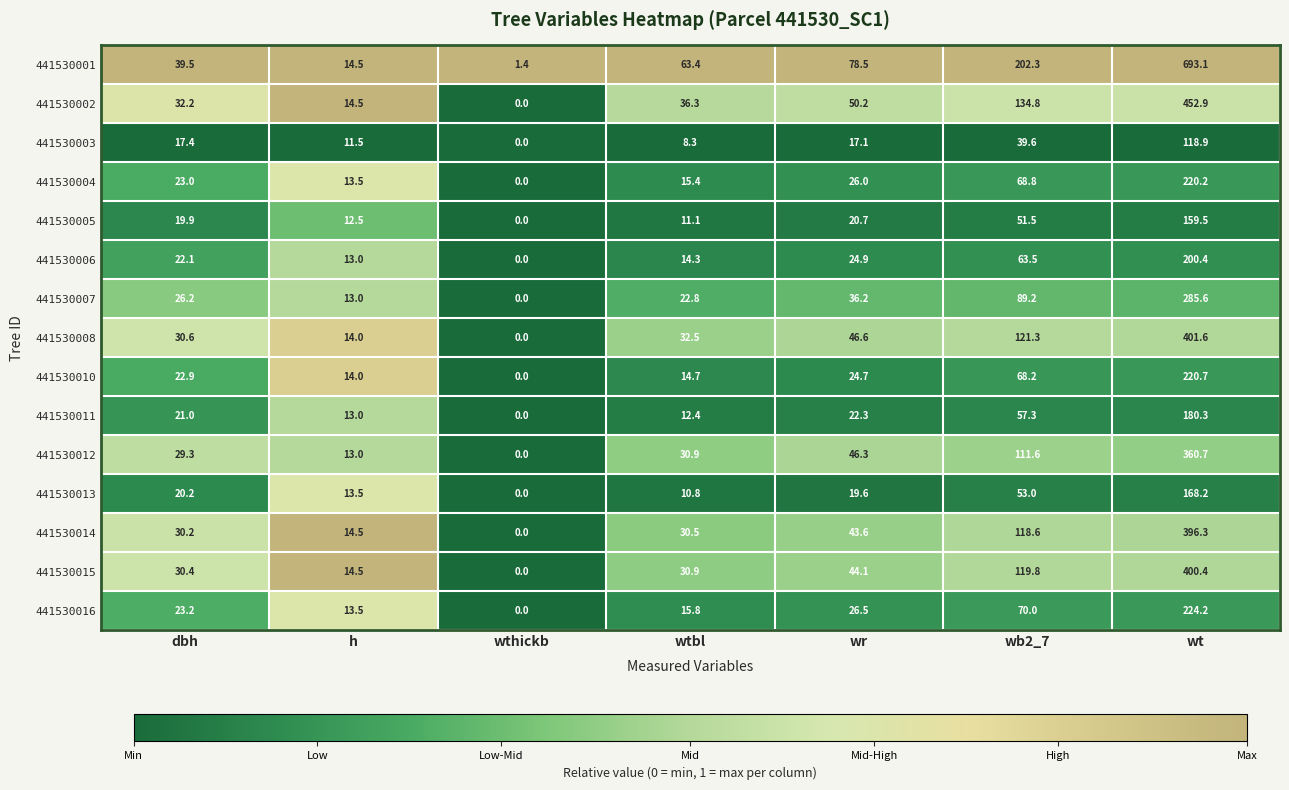

Which series has the largest total across all categories?

441530001